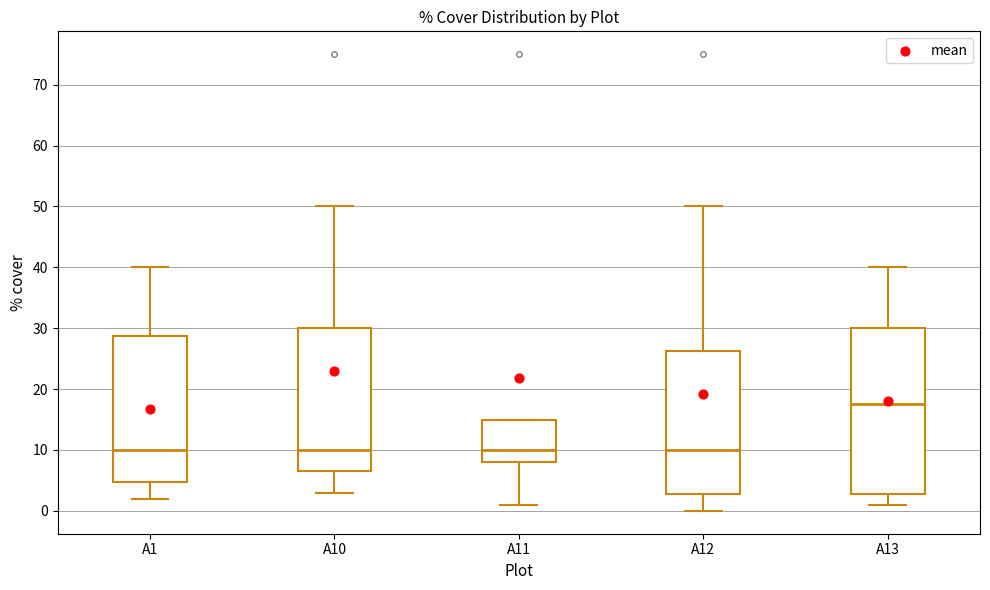

Which box's median line is the highest?

A13